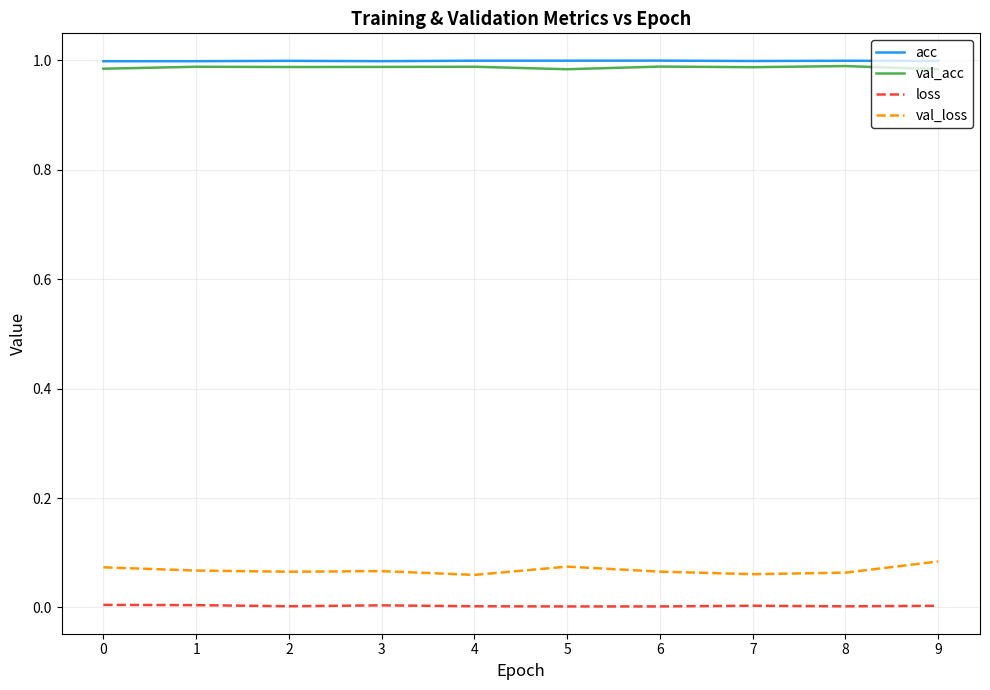

True or false: loss and acc cross at least once.

False